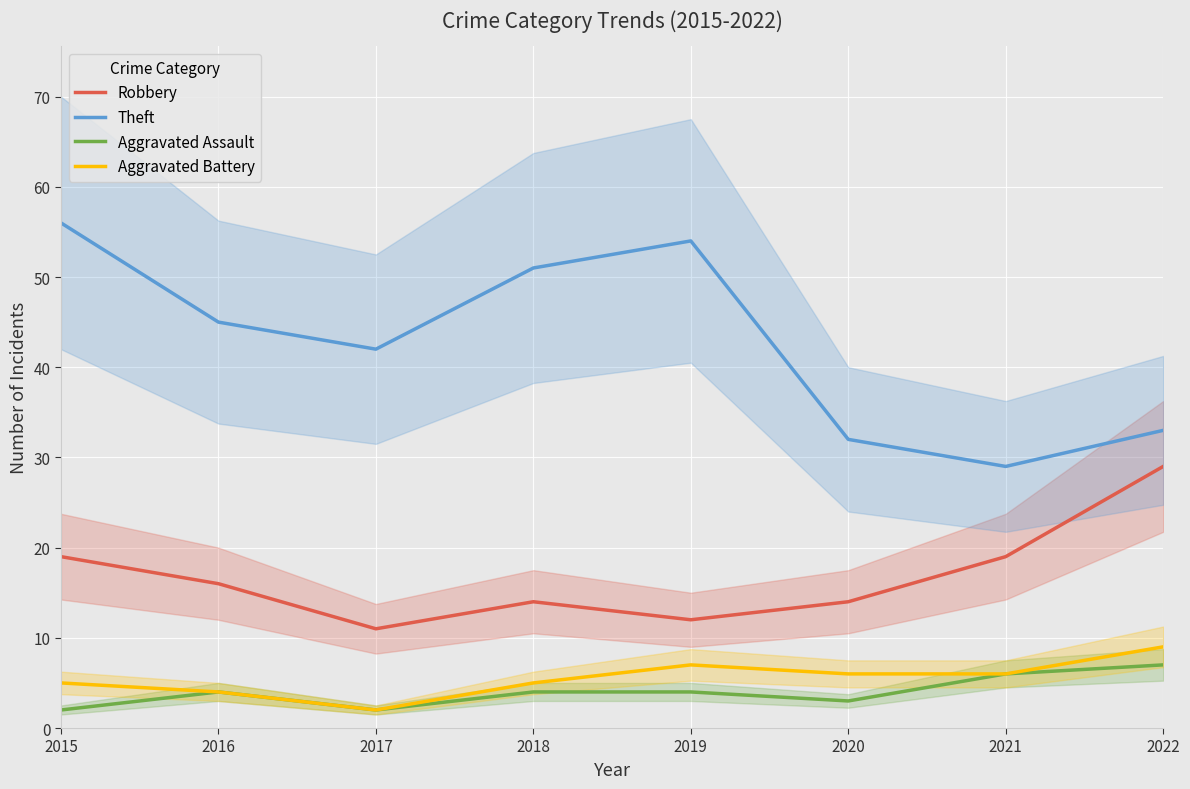

How many lines are shown in the chart?

4